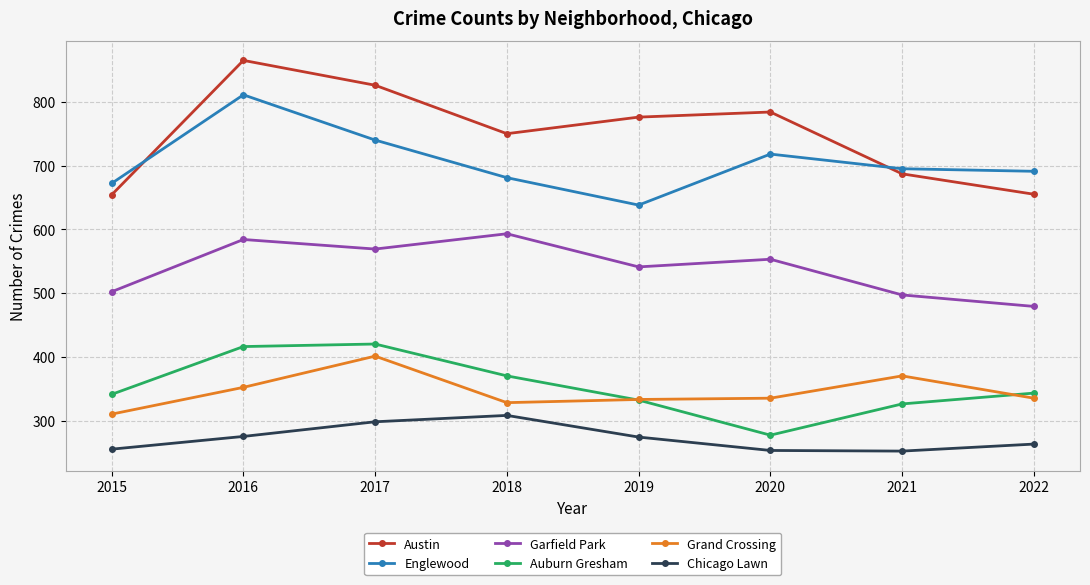

What is the sum of the Garfield Park values at 2021 and 2020?

1050